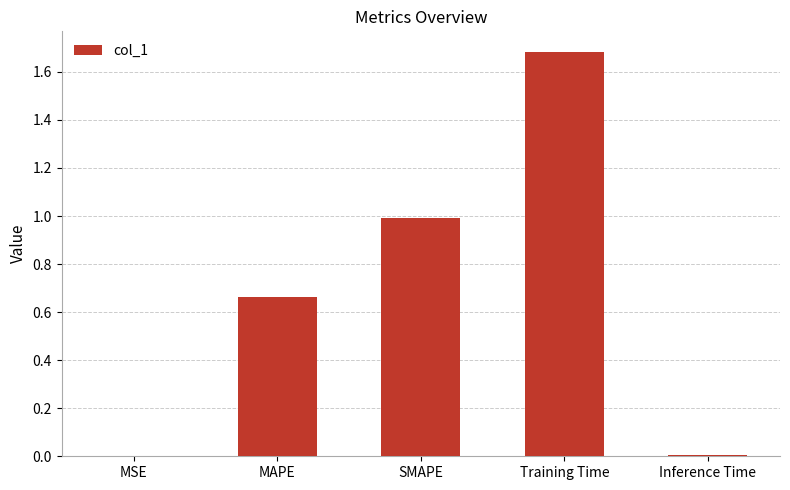

True or false: the data shows 0.0 at Inference Time.

True